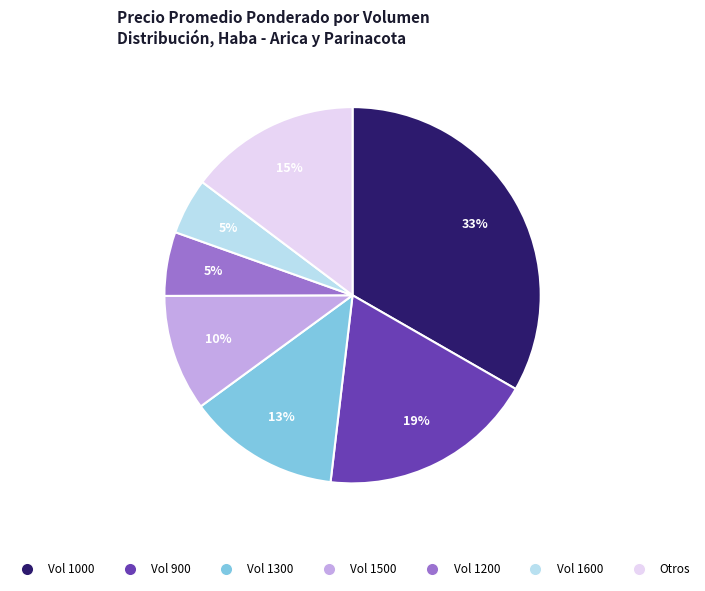

Is there any slice that represents more than half of the pie?

No